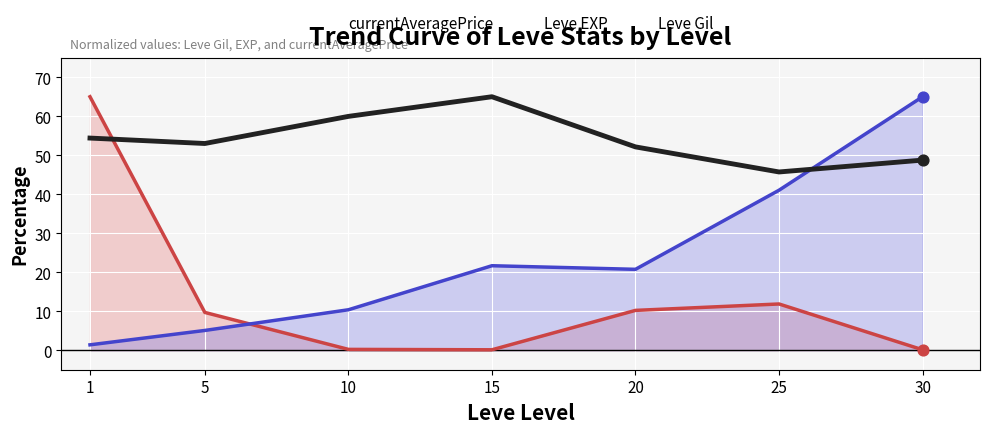

At how many categories does at least one series exceed 42?

7